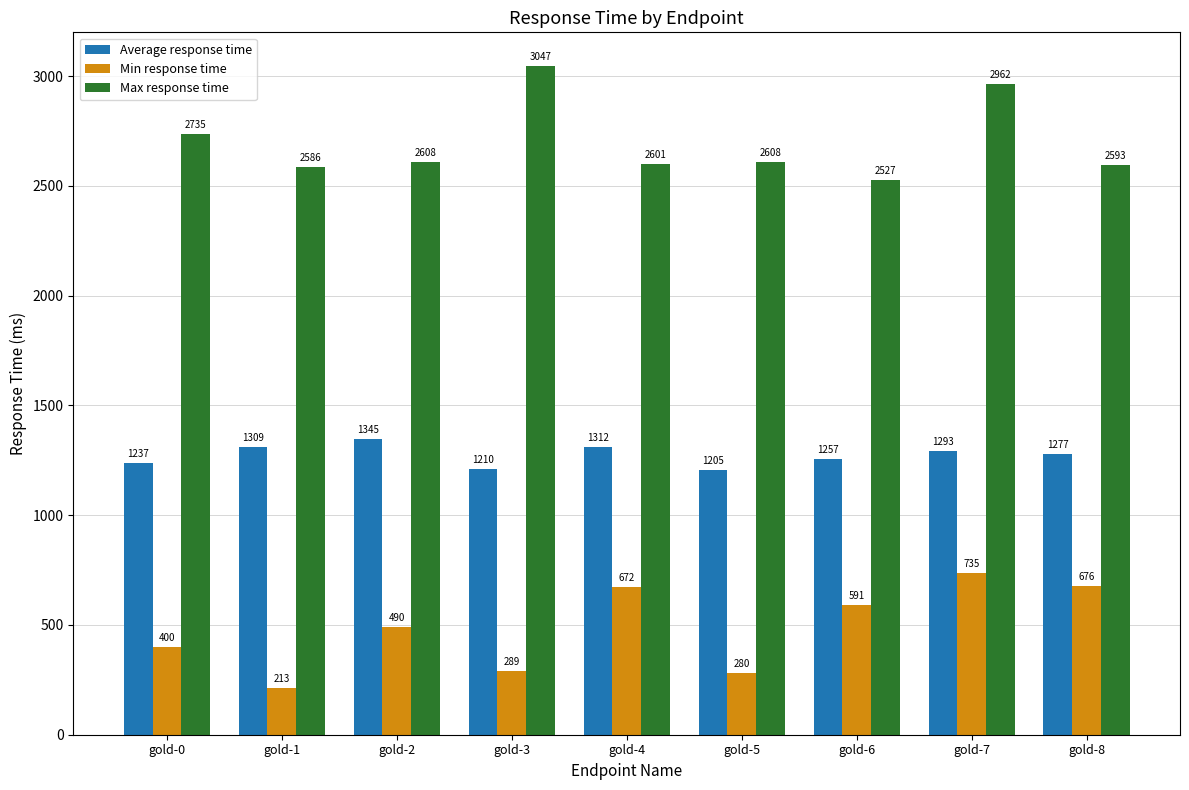

How many bars are there in each group?

3